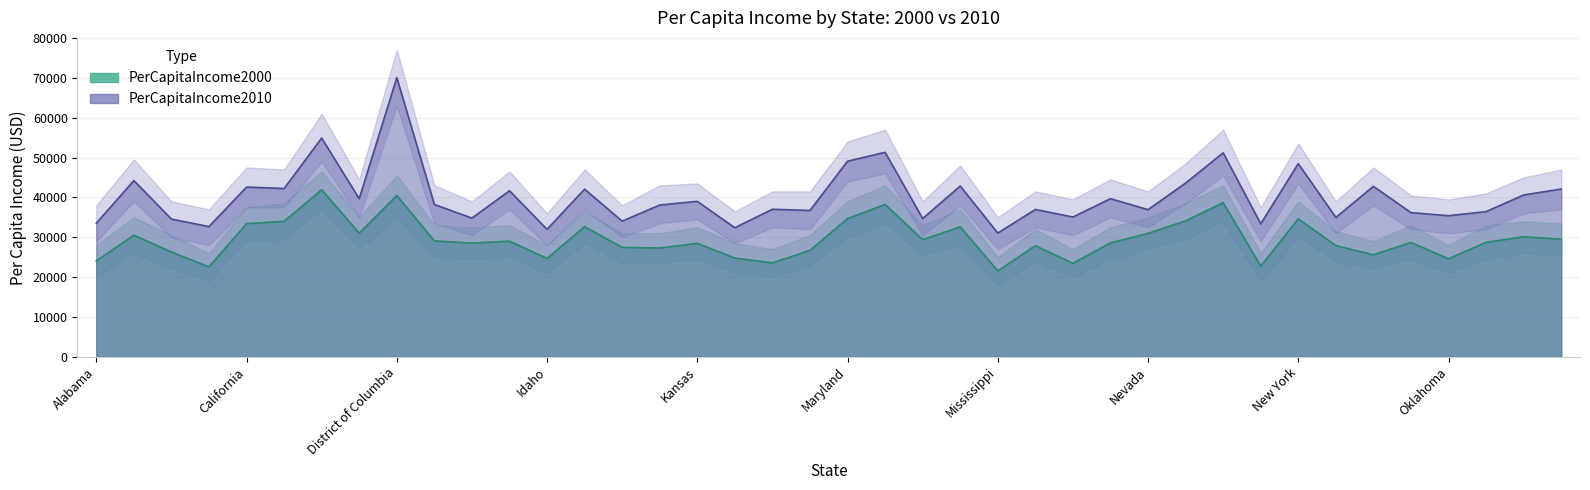

Reading right to left, transcribe all the data shown in this chart.

PerCapitaIncome2000: 29498	30113	28728	24602	28695	25592	27906	34623	22746	38667	34102	30977	28590	23457	27885	21555	32599	29400	38222	34678	26699	23554	24785	28468	27285	27459	32645	24685	29024	28541	29079	40462	31009	41920	33986	33404	22574	26293	30508	24067
PerCapitaIncome2010: 42095	40599	36427	35396	36180	42764	34977	48450	33368	51167	43586	36919	39674	35068	36965	31046	42847	34691	51302	49070	36717	37021	32376	39005	38084	34042	42057	31986	41661	34800	38222	70044	39664	54877	42226	42578	32678	34553	44205	33516